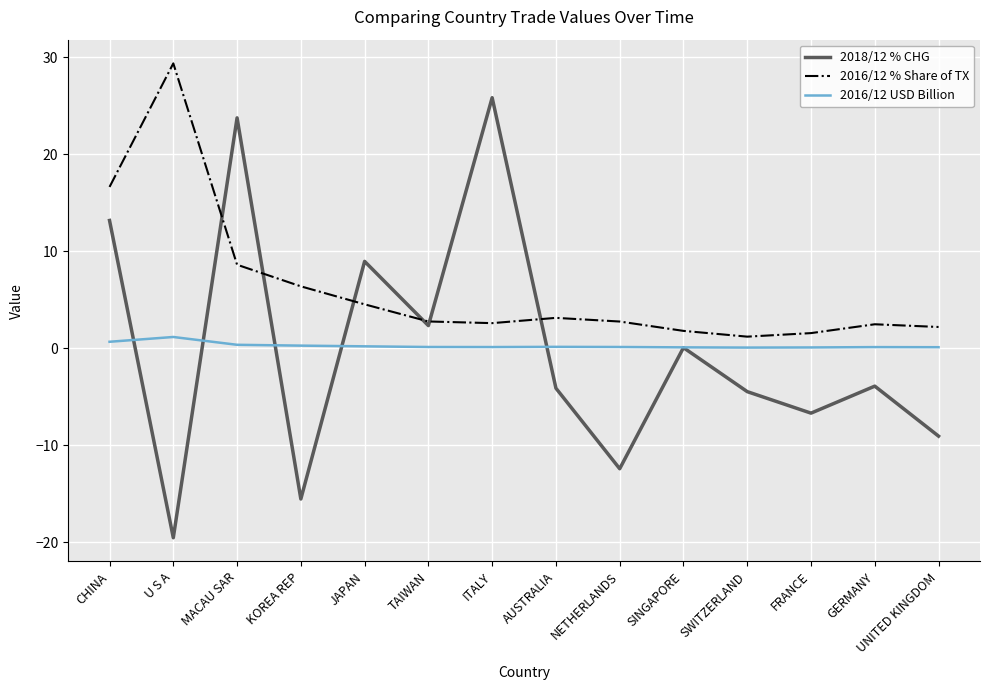

What is the maximum value shown in the chart?

29.3